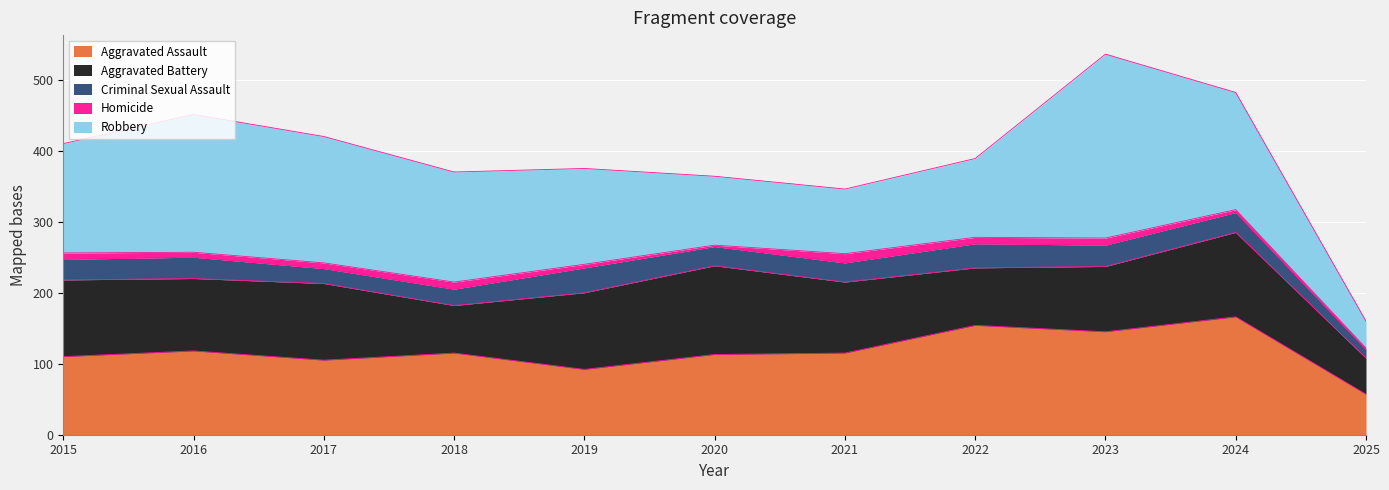

At which label is Criminal Sexual Assault closest to 23?

2018